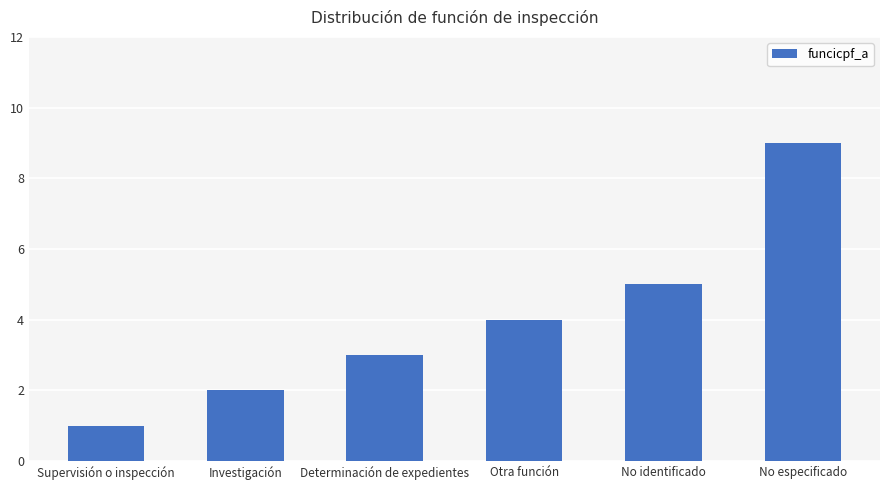

True or false: the data shows 4 at Otra función.

True